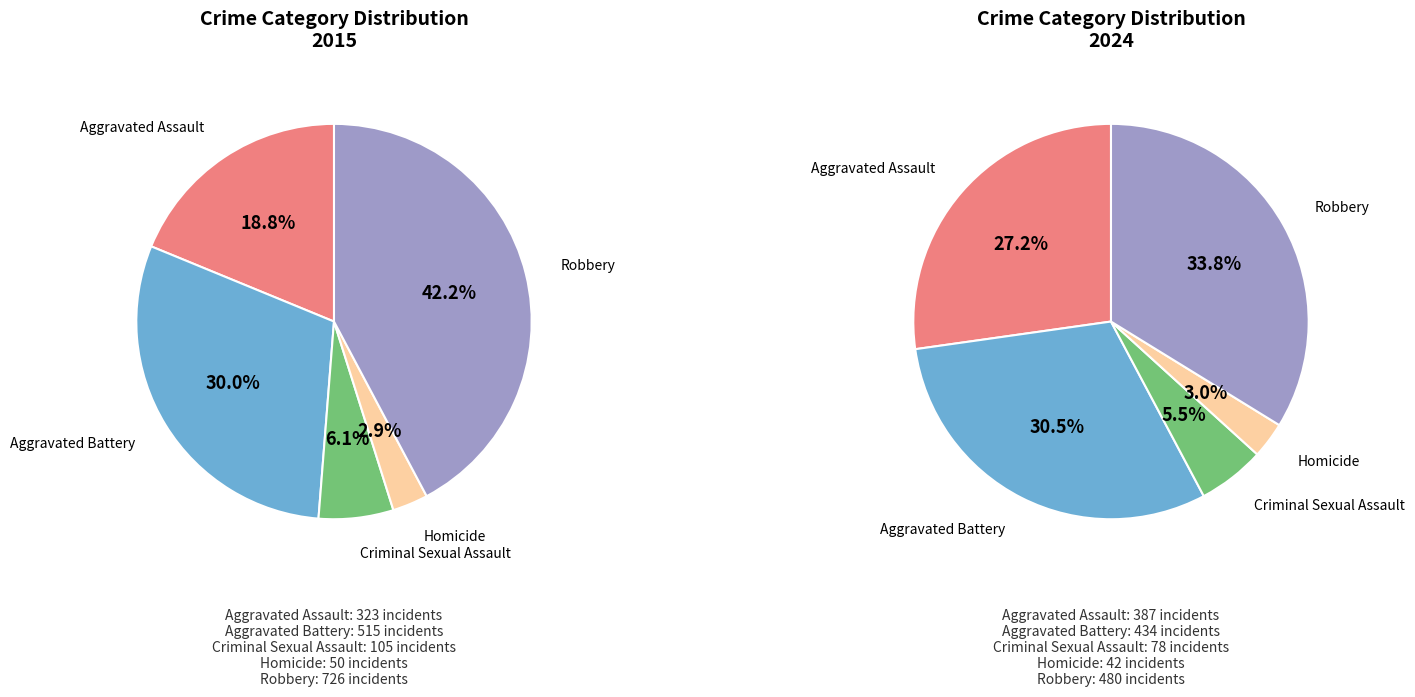

Which has a higher value, Aggravated Assault or Criminal Sexual Assault?

Aggravated Assault